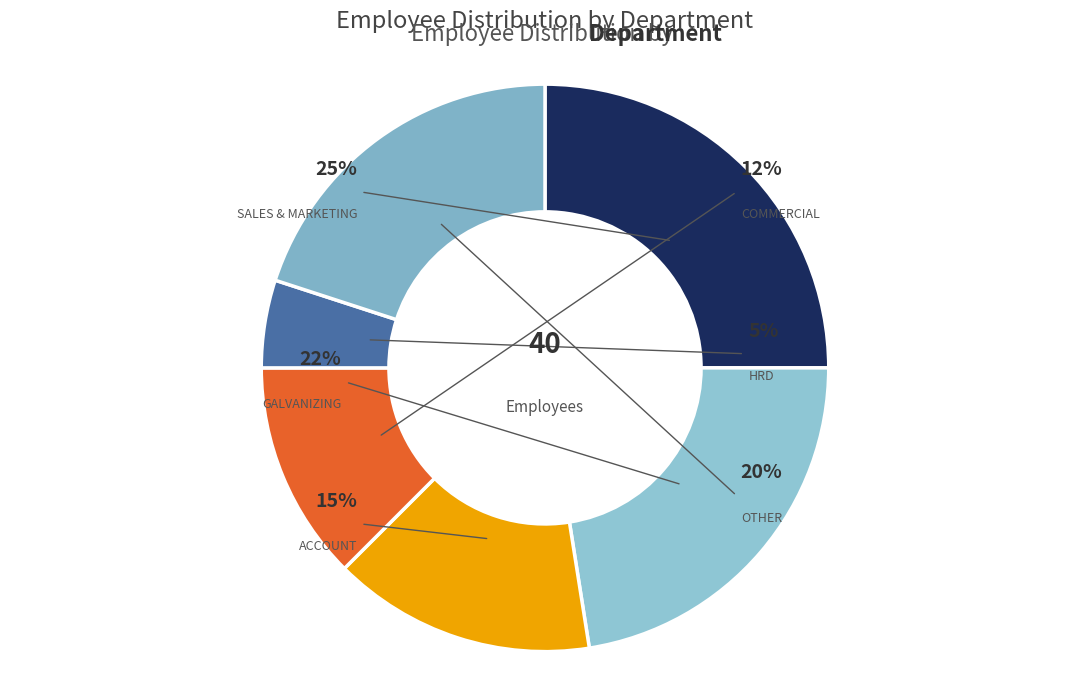

Count the number of slices in the pie.

6